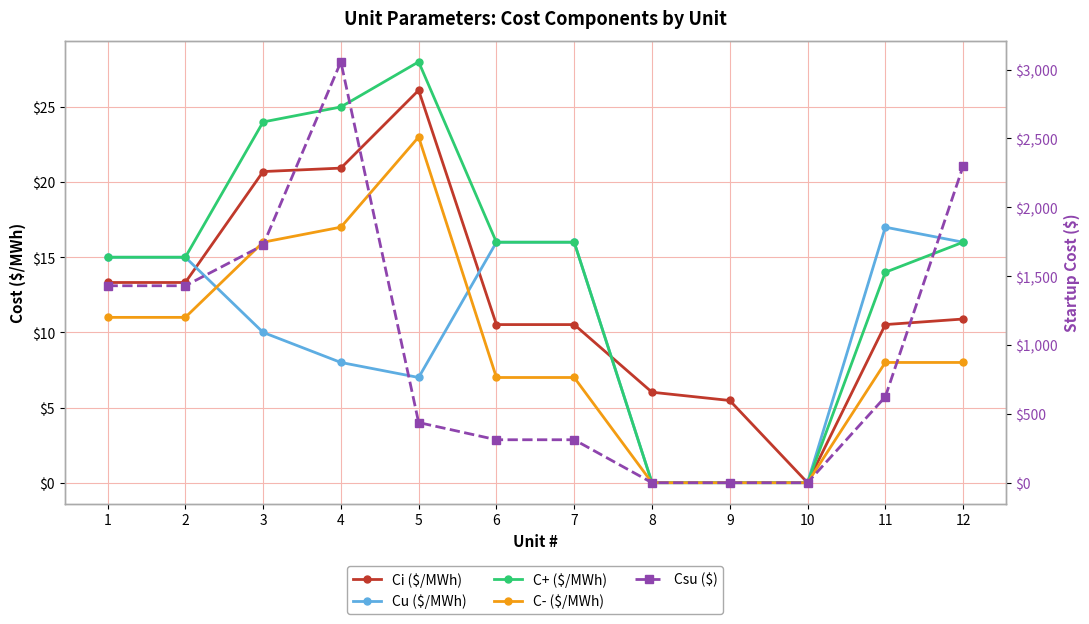

The value of C+ ($/MWh) at 11 is 14.0. True or false?

True